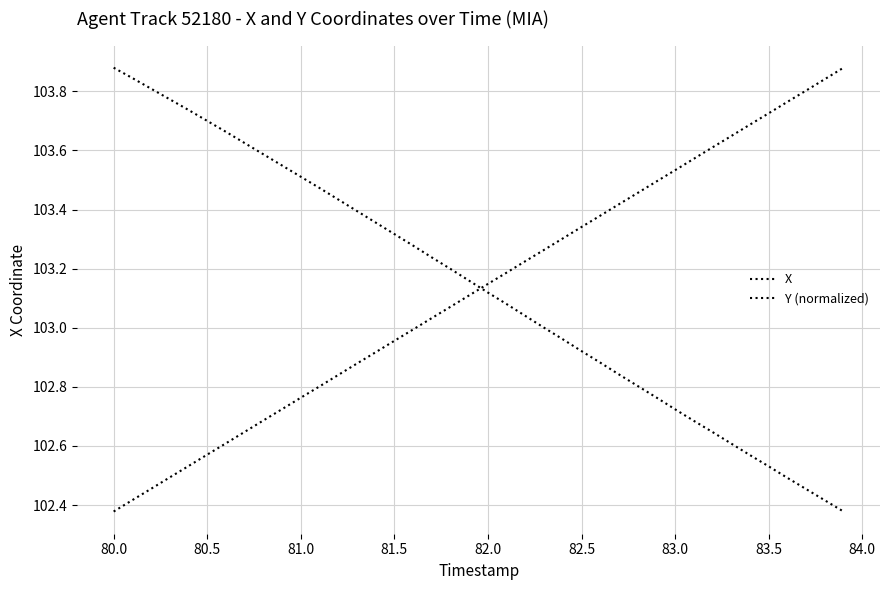

Does the chart have visible grid lines?

Yes